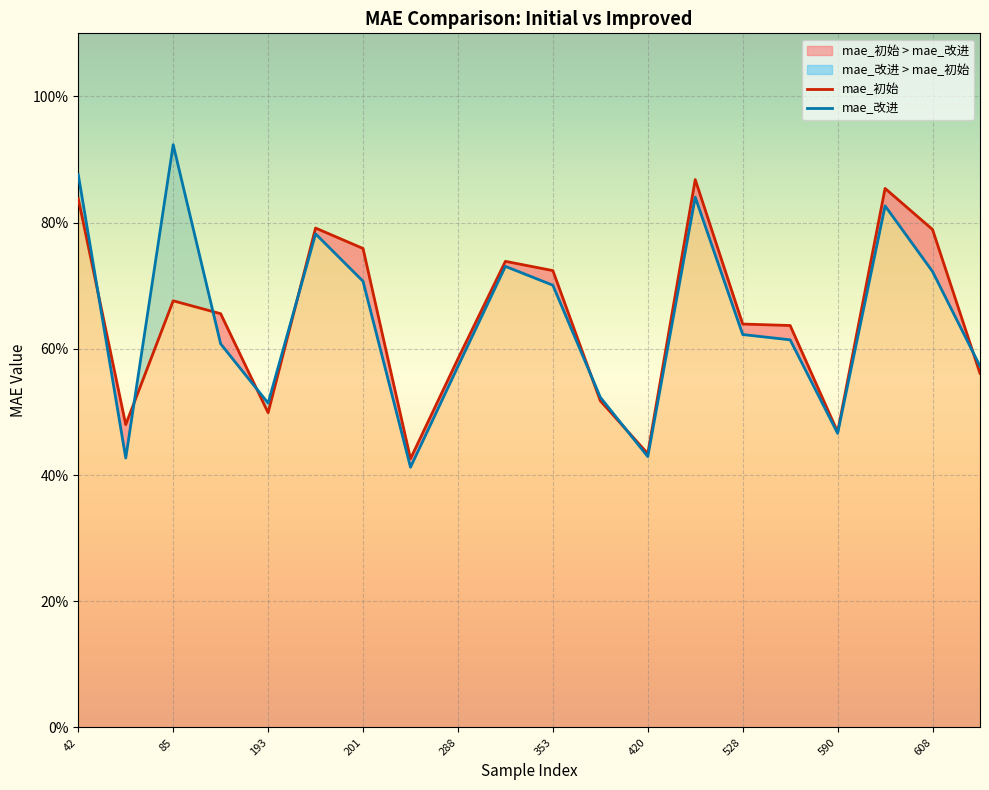

Is the value of mae_改进 at 140 greater than the value of mae_初始 at 199?

No